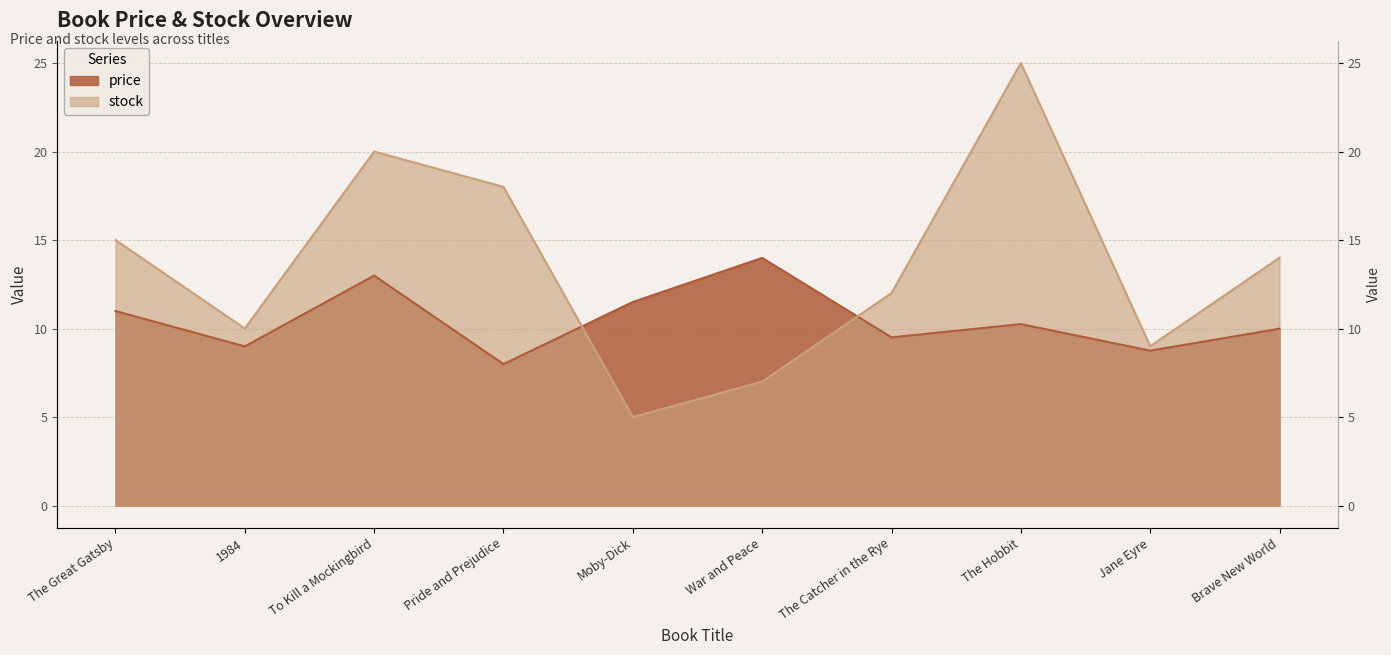

Reading left to right, transcribe all the data shown in this chart.

price: The Great Gatsby=11.0	1984=9.0	To Kill a Mockingbird=13.0	Pride and Prejudice=8.0	Moby-Dick=11.5	War and Peace=14.0	The Catcher in the Rye=9.5	The Hobbit=10.2	Jane Eyre=8.8	Brave New World=10.0
stock: The Great Gatsby=15.0	1984=10.0	To Kill a Mockingbird=20.0	Pride and Prejudice=18.0	Moby-Dick=5.0	War and Peace=7.0	The Catcher in the Rye=12.0	The Hobbit=25.0	Jane Eyre=9.0	Brave New World=14.0